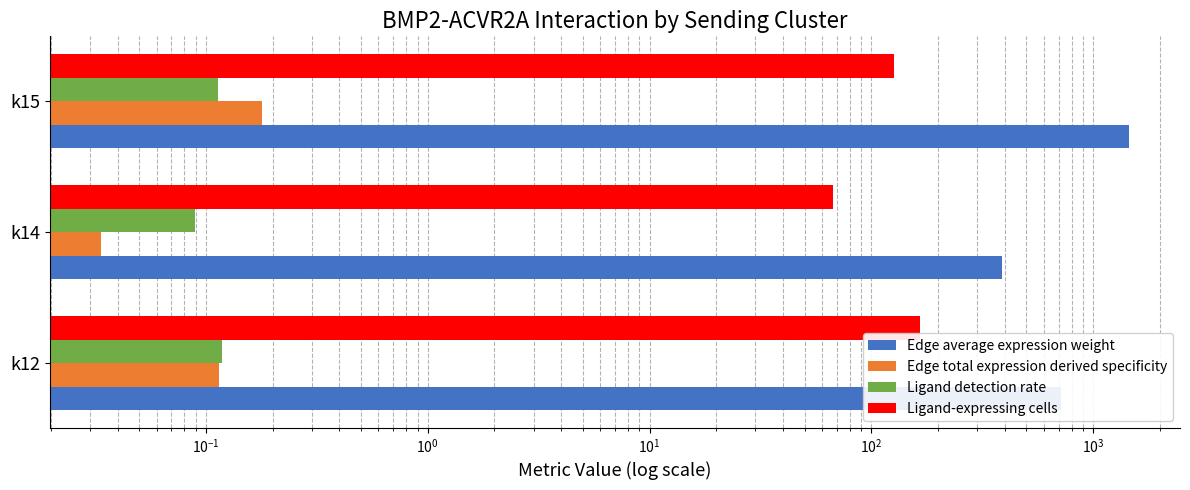

Does the chart contain any negative values?

No